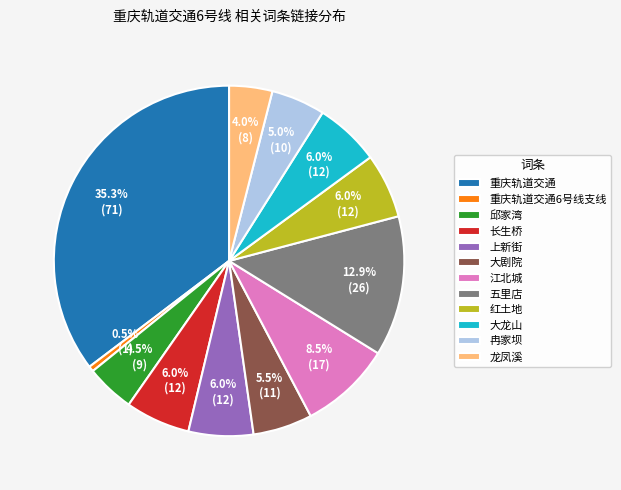

Which has a higher value, 大剧院 or 五里店?

五里店